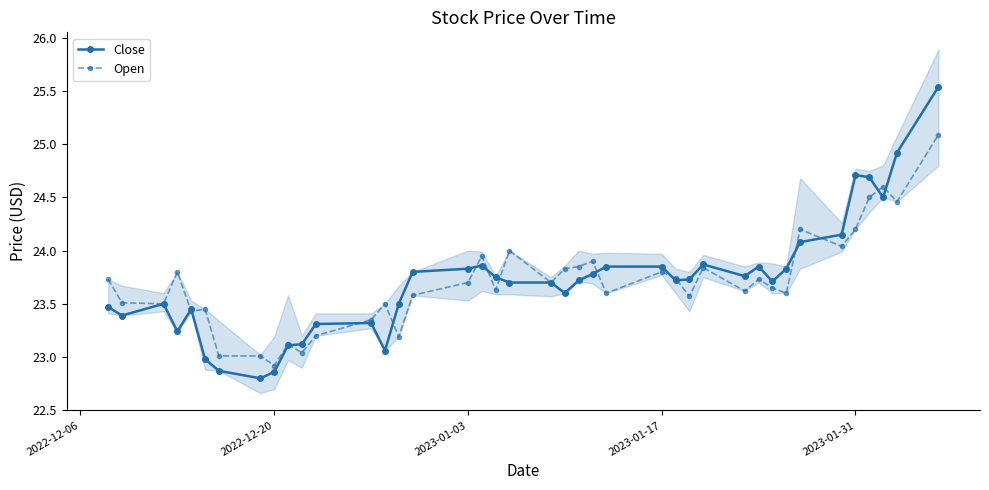

True or false: Close has more than 2 points higher than both neighbors.

True